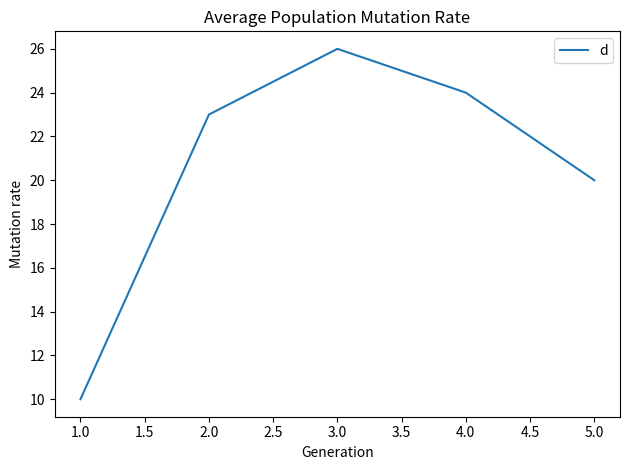

True or false: the data shows 15 at 3.0.

False